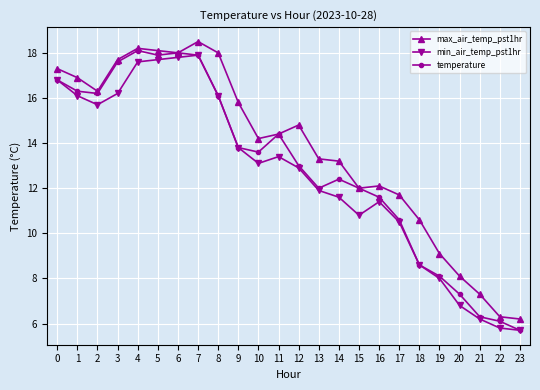

What is the difference between the maximum and minimum values in the min_air_temp_pst1hr series?

12.2